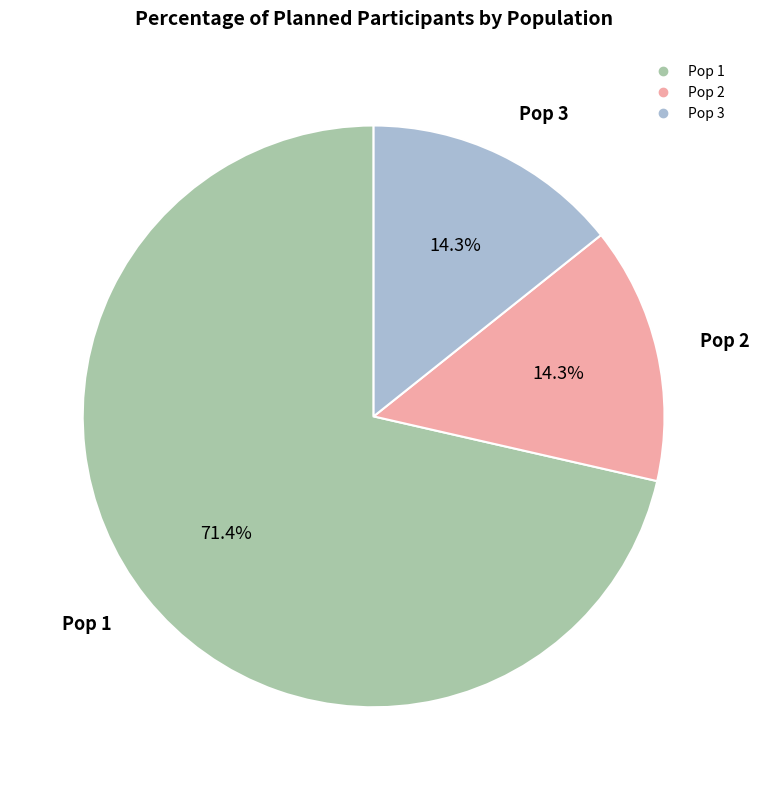

How many slices are in this pie chart?

3